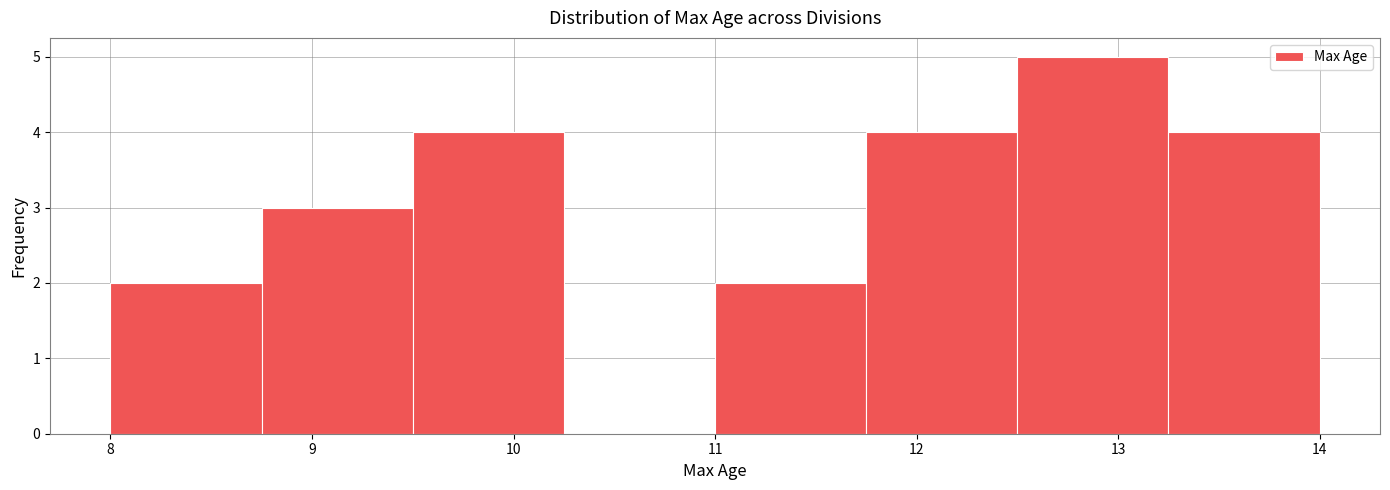

What is the height of the bar covering 9.50 to 10.25 on the x-axis? Neither the bar edges nor the heights are printed on the chart, so give them approximately, as read against the axes.

4